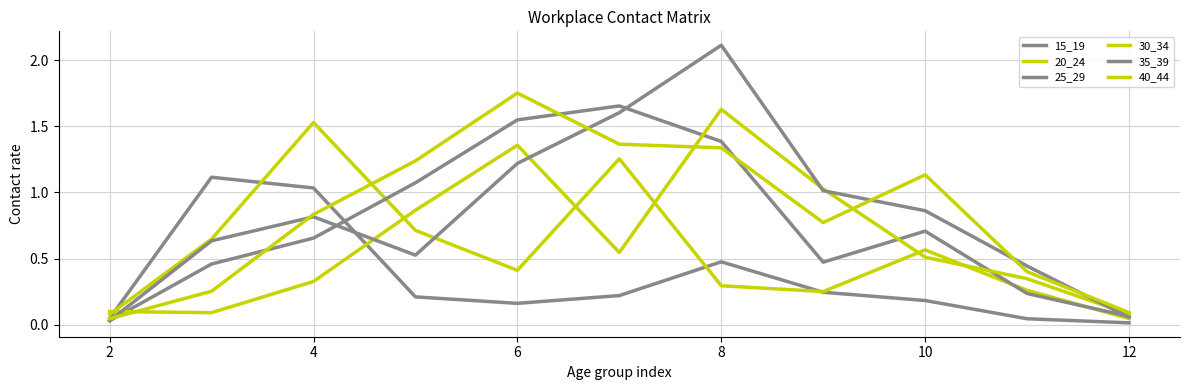

Does the chart have visible grid lines?

Yes